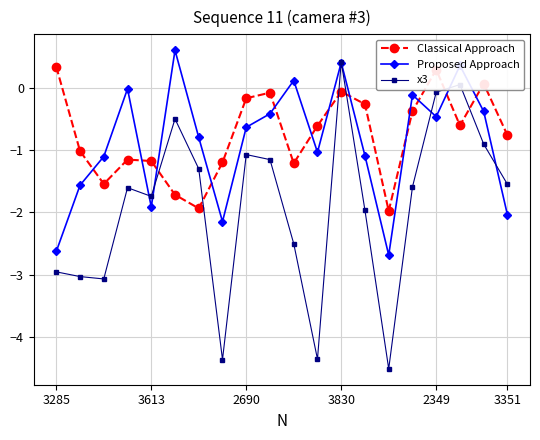

What are all the series names shown in the legend?

Classical Approach, Proposed Approach, x3